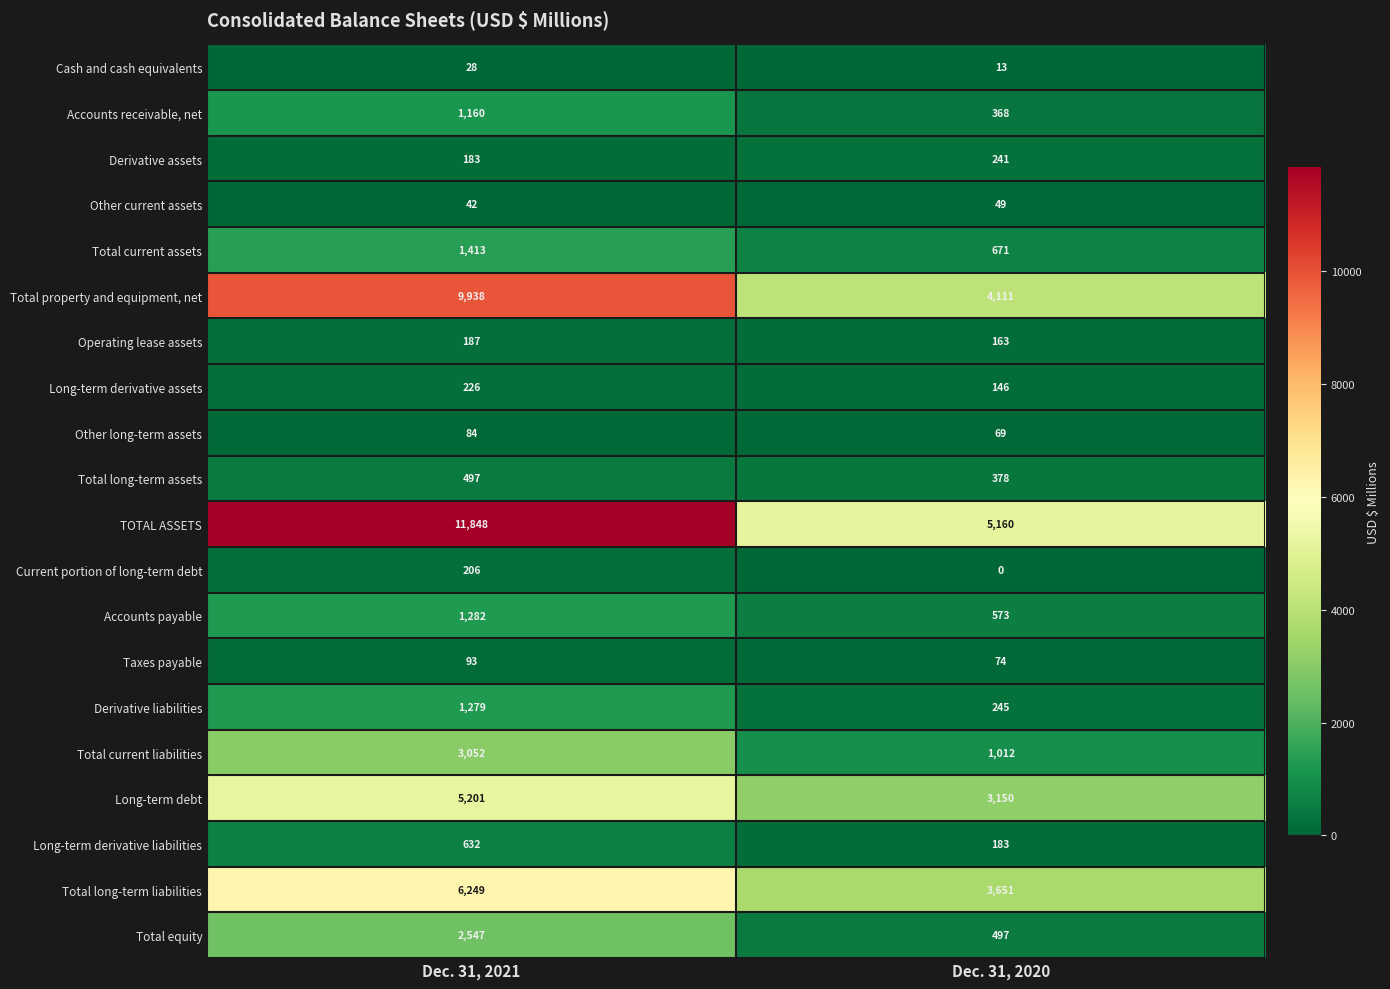

Which series changed the most between Dec. 31, 2021 and Dec. 31, 2020?

TOTAL ASSETS